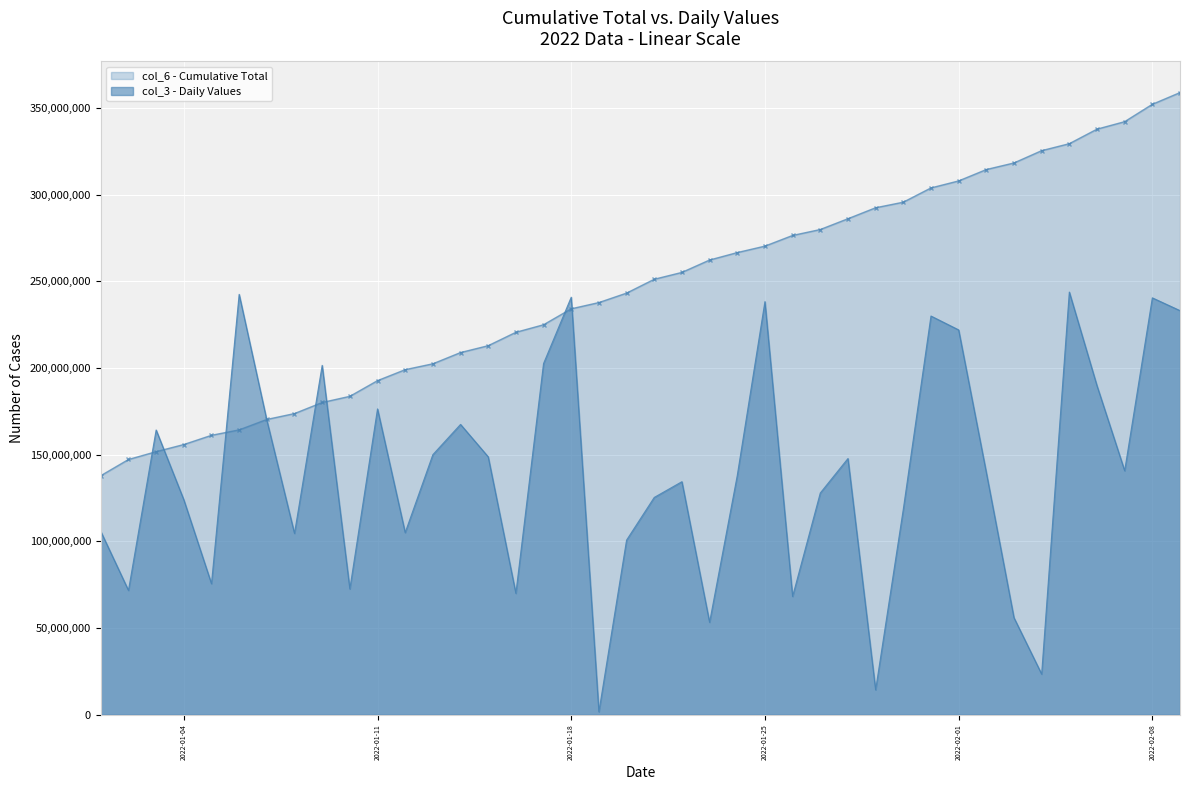

After their last crossing, which series has the higher values: col_3 (Daily) or col_6 (Cumulative)?

col_6 (Cumulative)